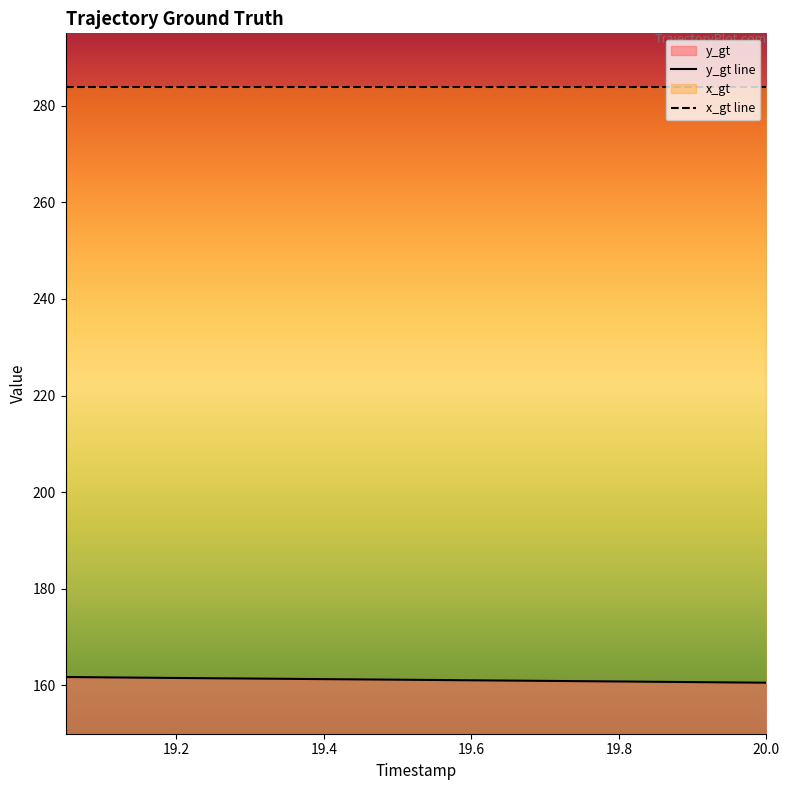

What is the label of the 6th point from the left?

19.3